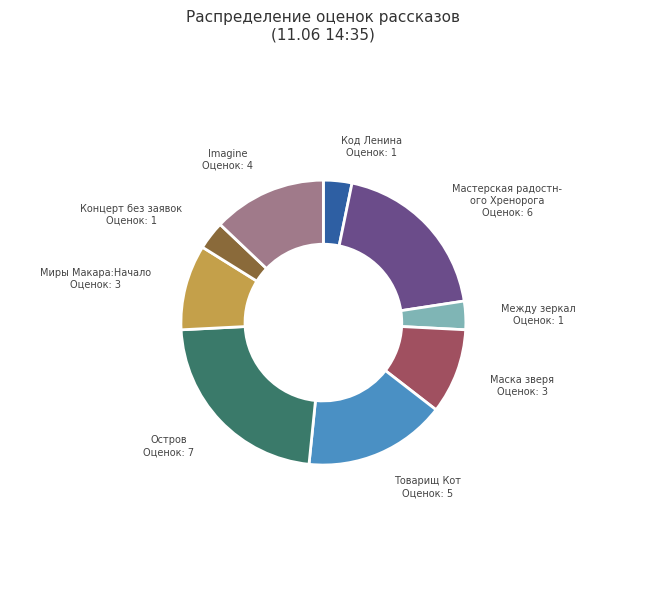

Is there any slice that represents more than half of the pie?

No